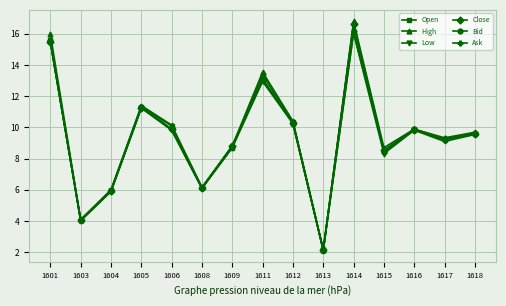

True or false: Close has a value of 3.2 at 1613.

False